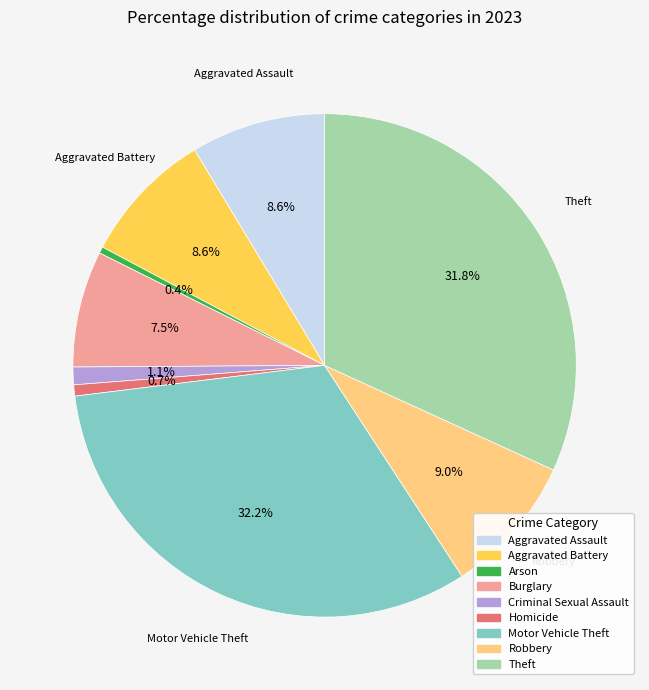

Count the number of slices in the pie.

9